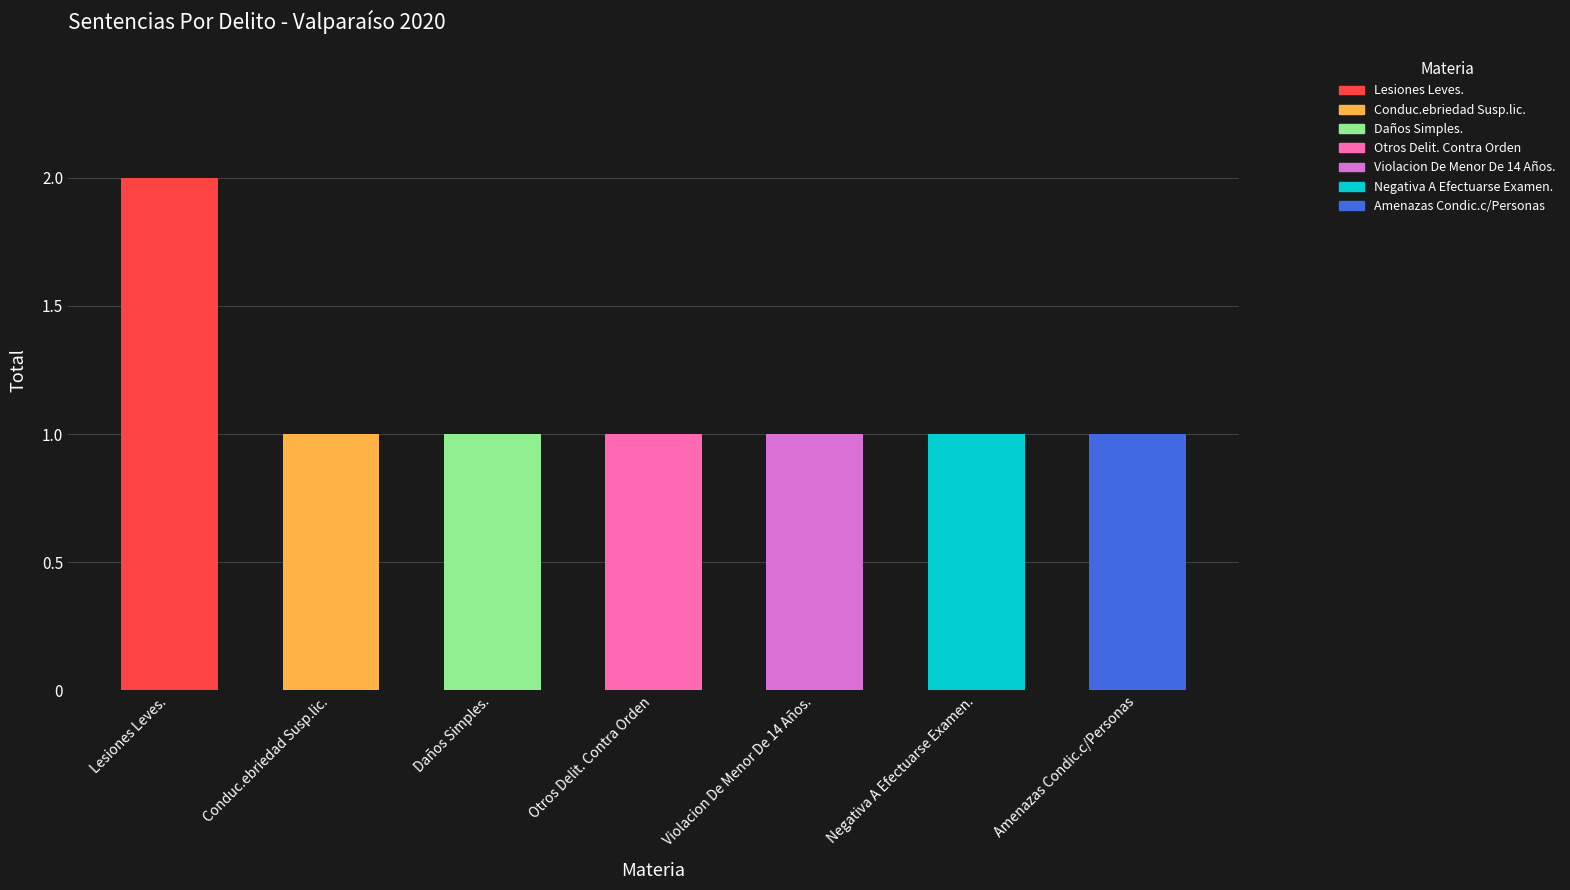

Reading left to right, what are all the values shown in this chart?

2	1	1	1	1	1	1